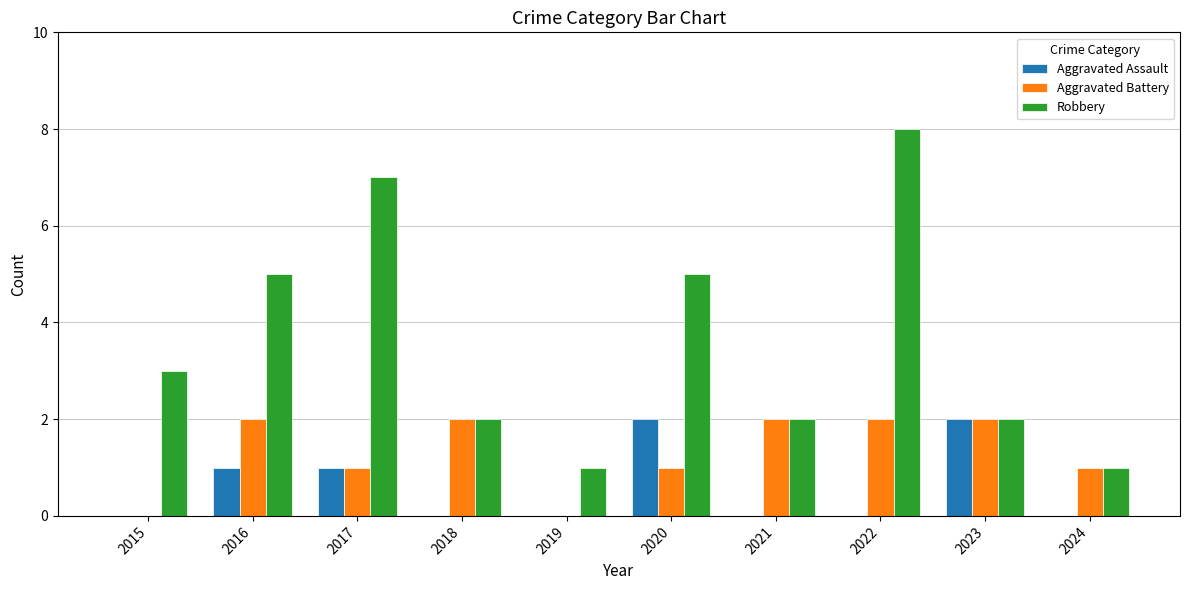

Reading left to right, list all the values displayed in this chart.

Aggravated Assault: 2015=0	2016=1	2017=1	2018=0	2019=0	2020=2	2021=0	2022=0	2023=2	2024=0
Aggravated Battery: 2015=0	2016=2	2017=1	2018=2	2019=0	2020=1	2021=2	2022=2	2023=2	2024=1
Robbery: 2015=3	2016=5	2017=7	2018=2	2019=1	2020=5	2021=2	2022=8	2023=2	2024=1